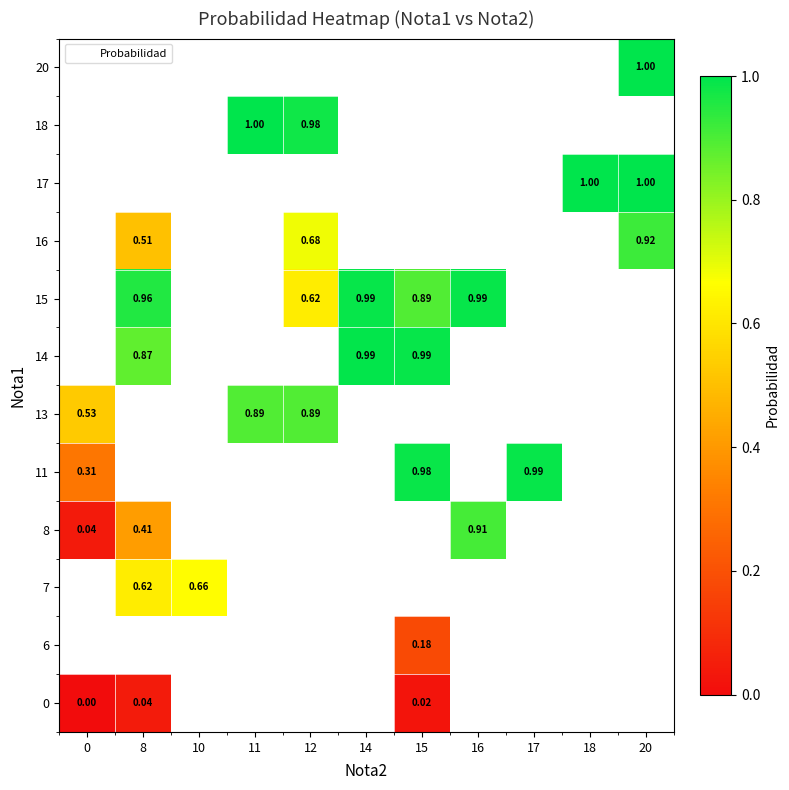

The value of 18 at 12 is 0.4. True or false?

False